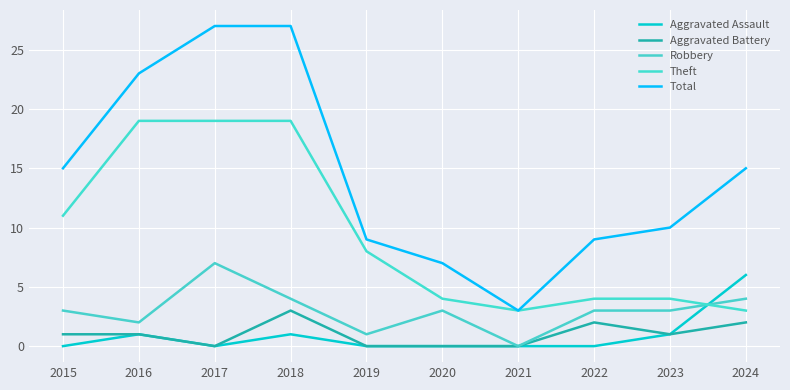

True or false: Total and Theft cross at least once.

False